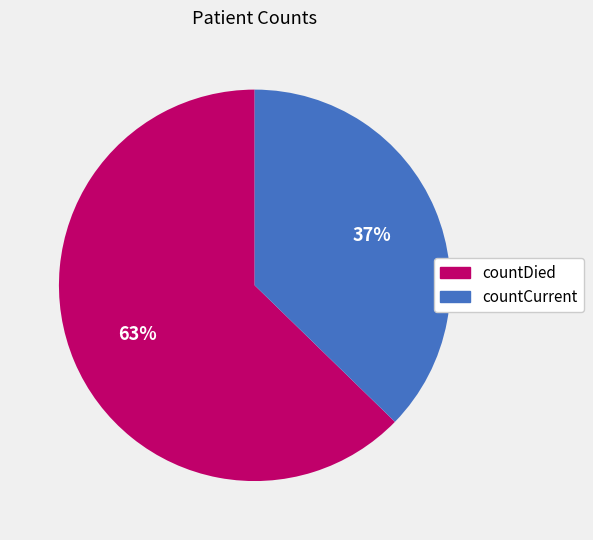

Which category has the smallest portion of the pie?

countCurrent